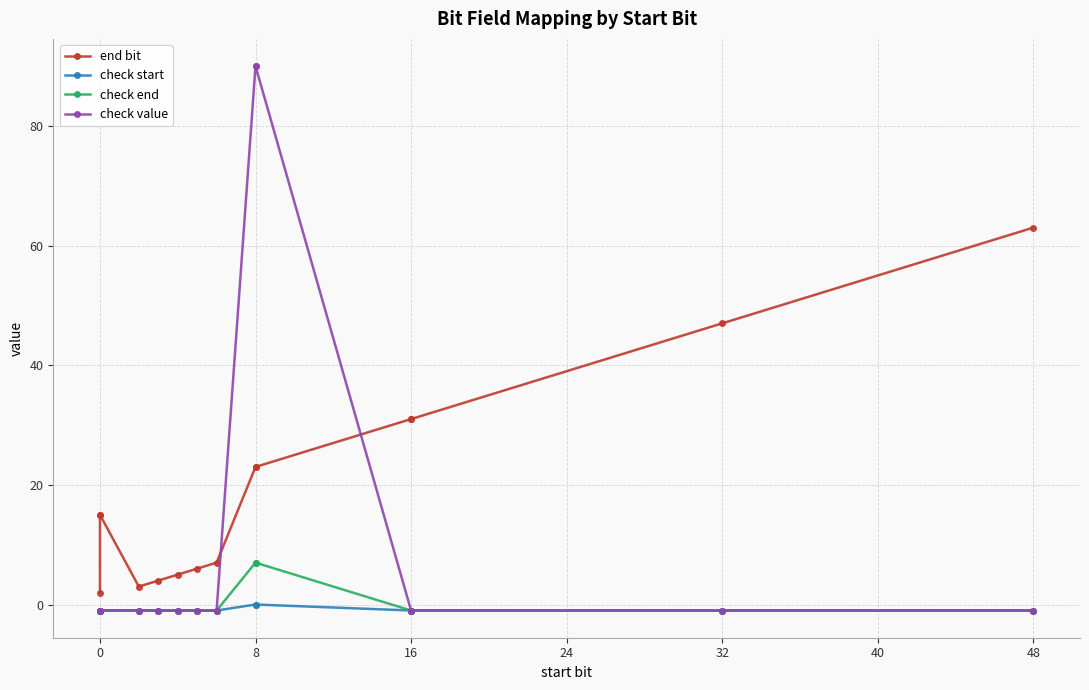

Rank the series at 24 from lowest to highest value.

check start, check end, check value, end bit